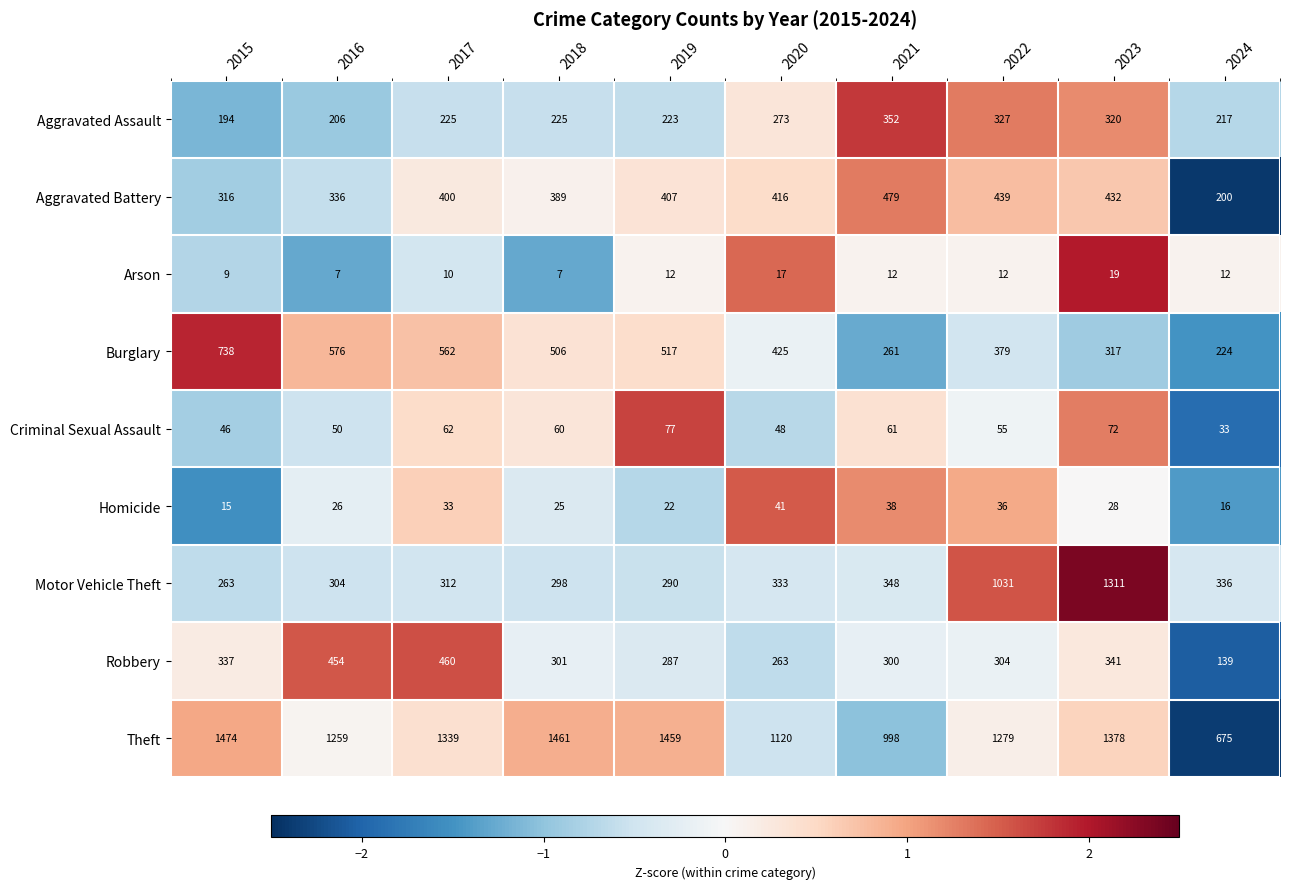

Count the number of categories in the chart.

10